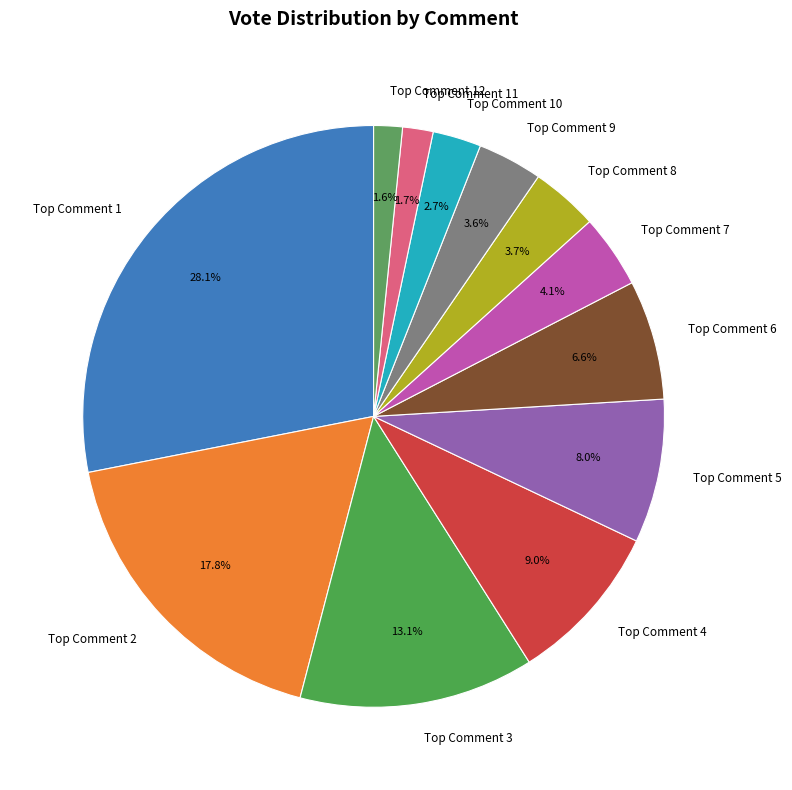

Is there any slice that represents more than half of the pie?

No